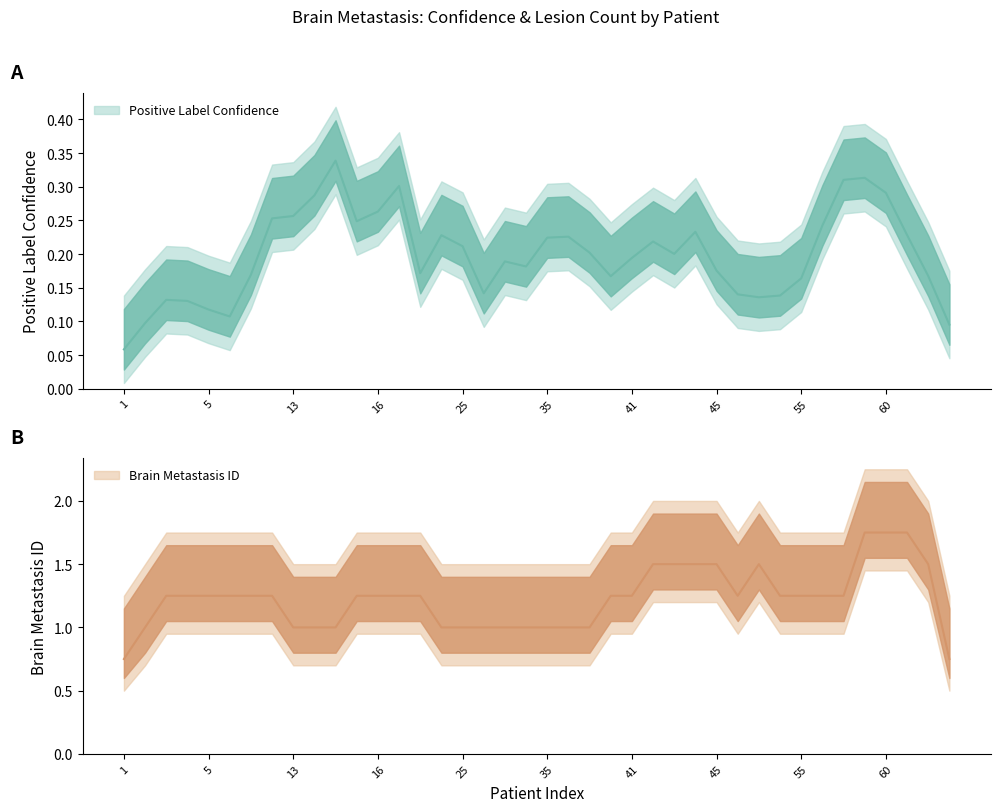

List the series in order of their overall mean, highest first.

Brain Metastasis ID, Positive Label Confidence